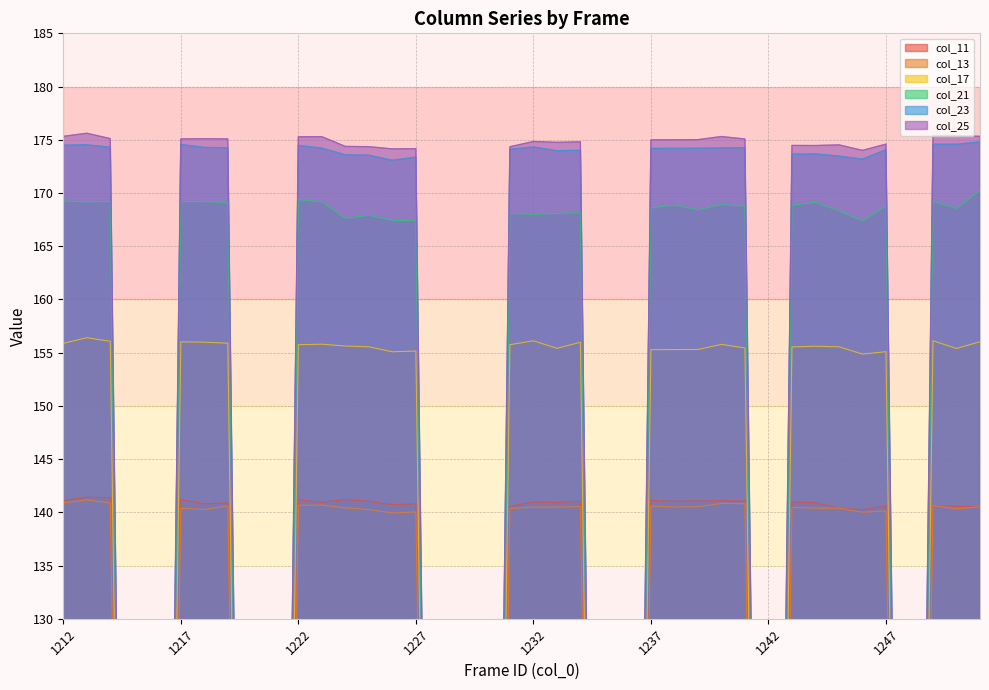

At how many categories does at least one series exceed 102?

29